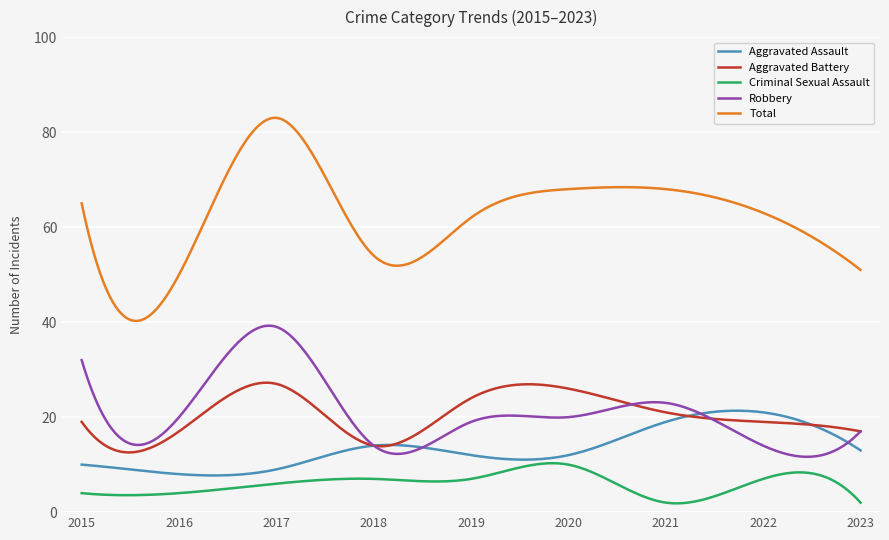

Which series has the widest spread of values?

Total